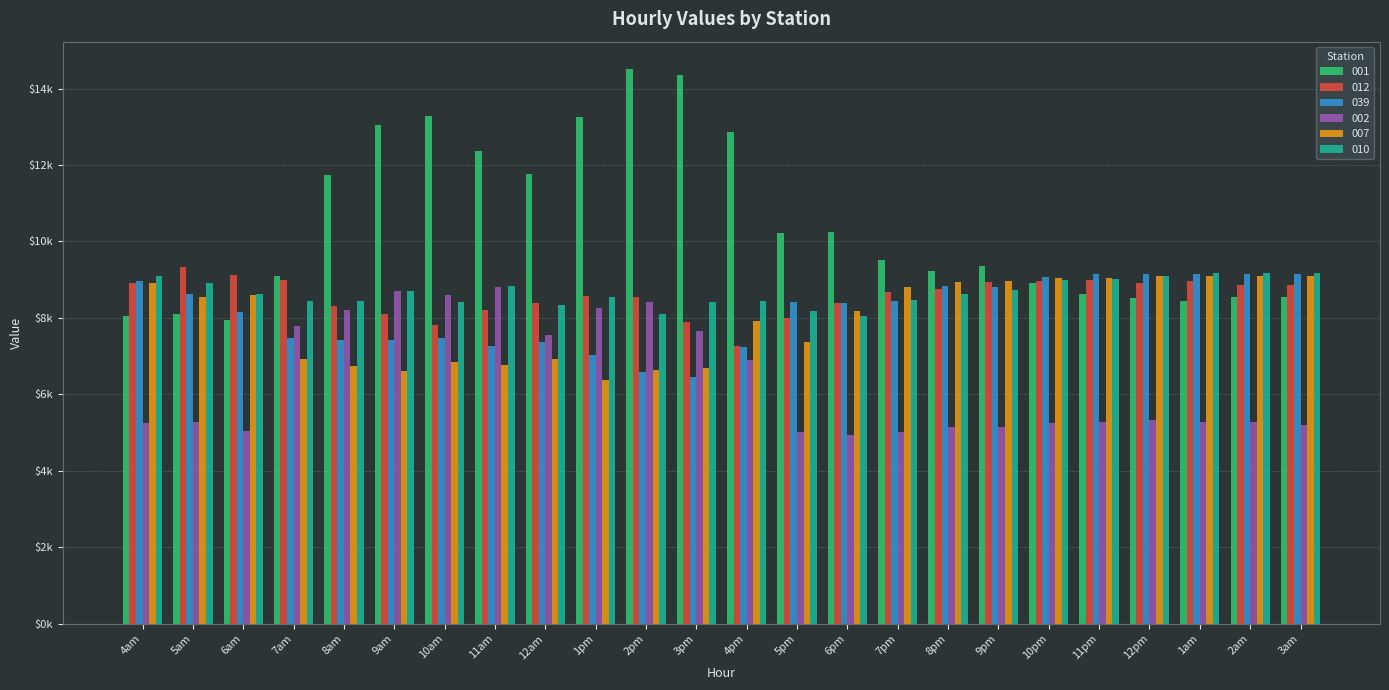

What is the difference between the highest and lowest values at 4am?

3843.6